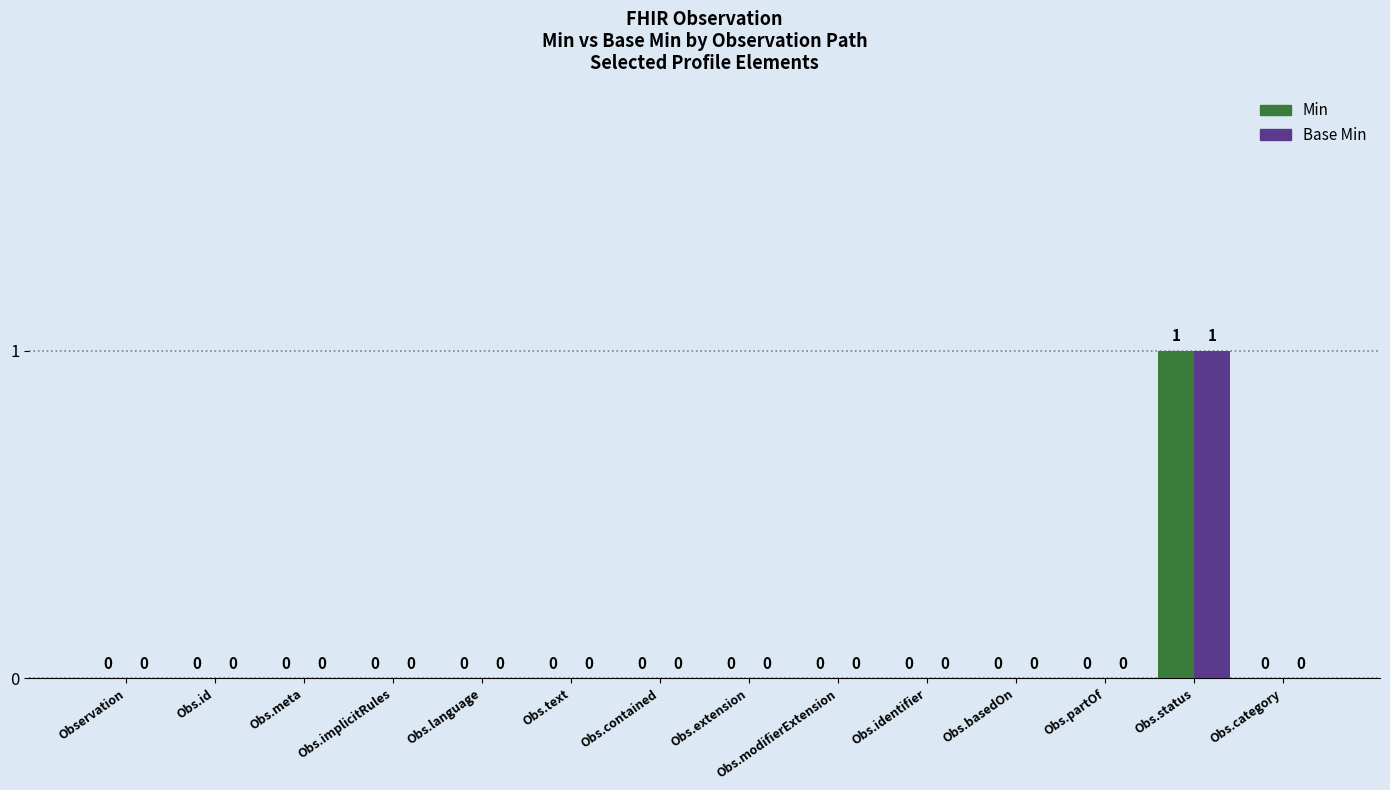

The Base Min series shows 1 at Obs.modifierExtension. True or false?

False